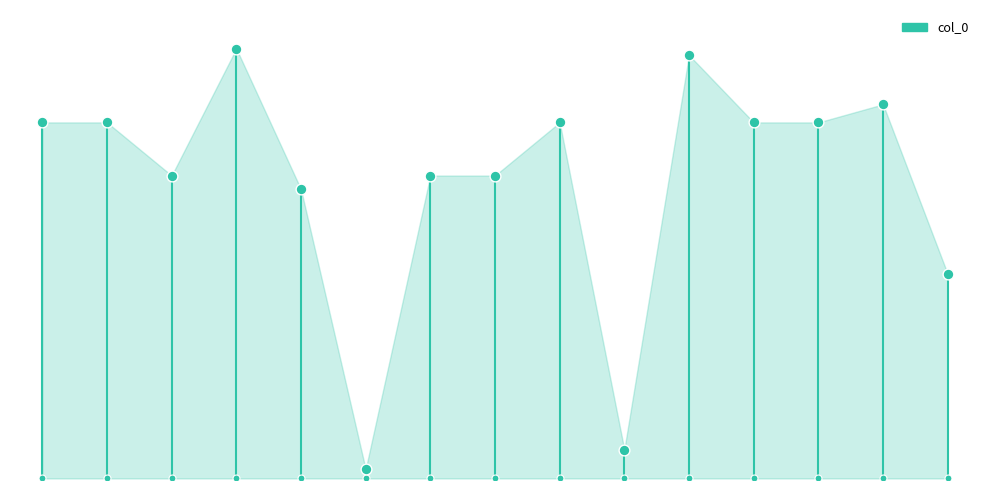

What is the change in value from 10 to 11?

+76601